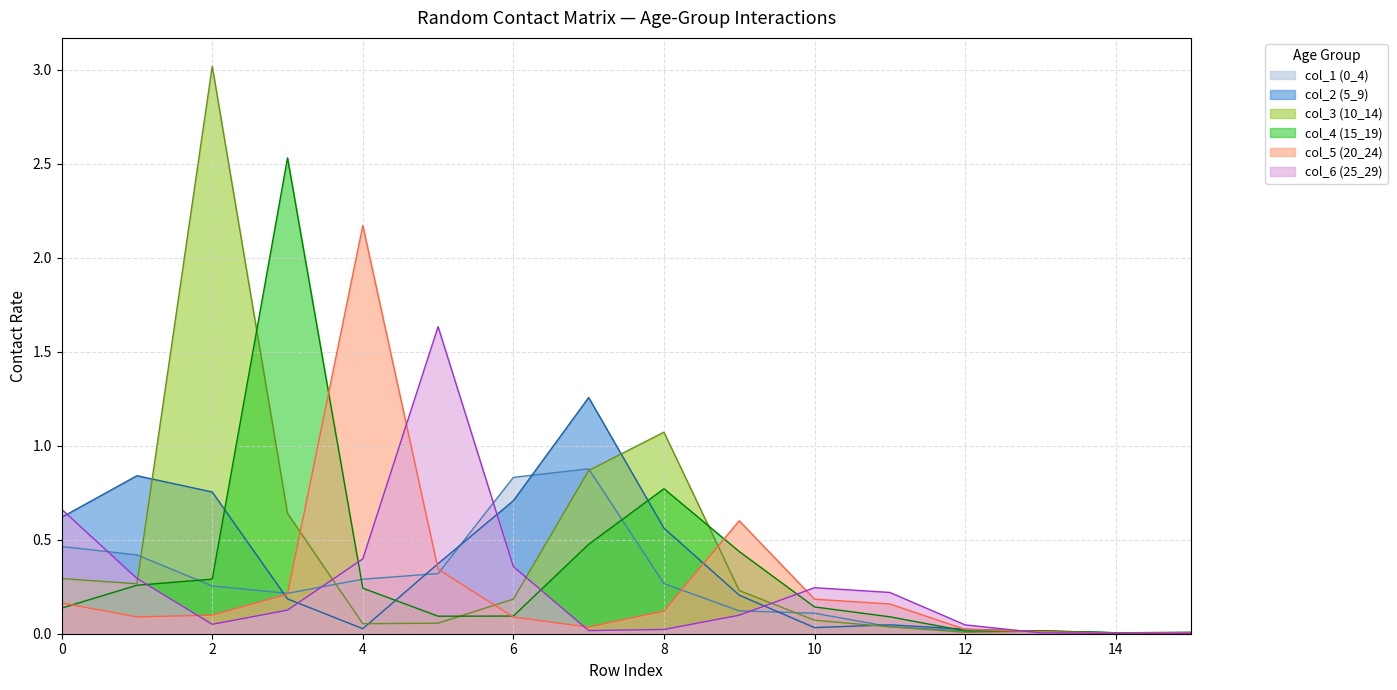

What are all the series names shown in the legend?

col_1 (0_4), col_2 (5_9), col_3 (10_14), col_4 (15_19), col_5 (20_24), col_6 (25_29)